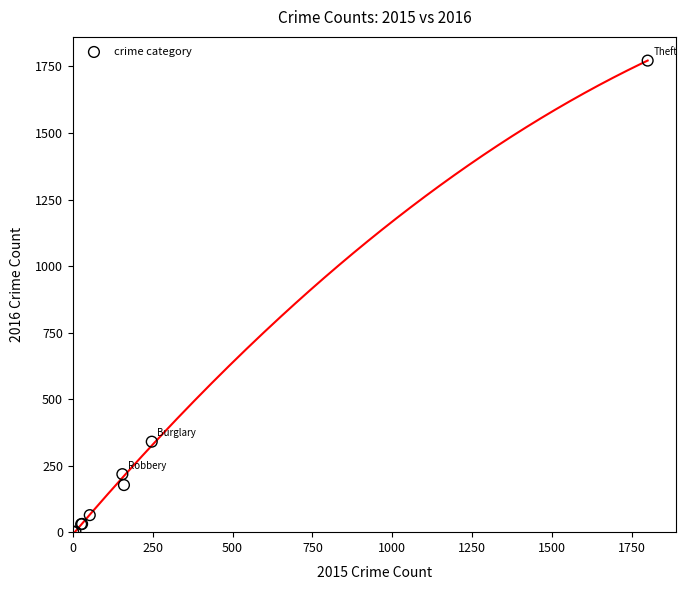

What Y value in the scatter plot is closest to 886?

340